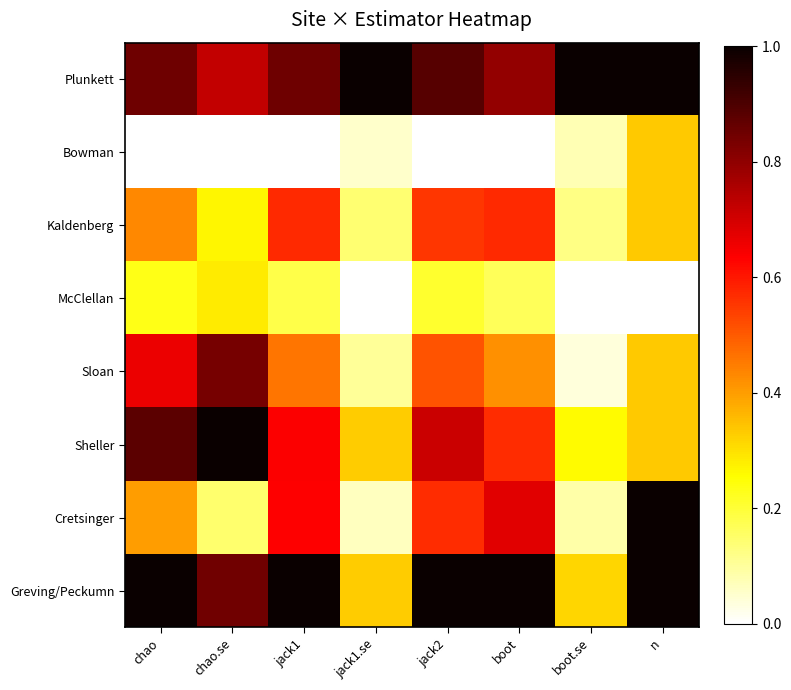

What is the difference between the highest and lowest values at boot?

1.0